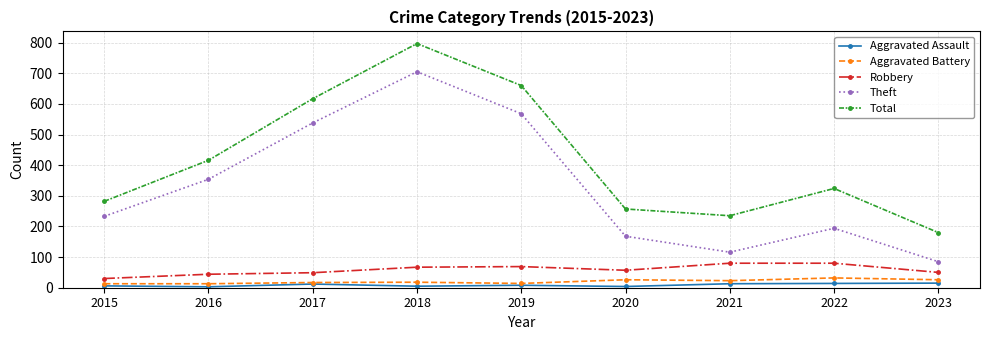

What is the total value across all series at 2018?

1592